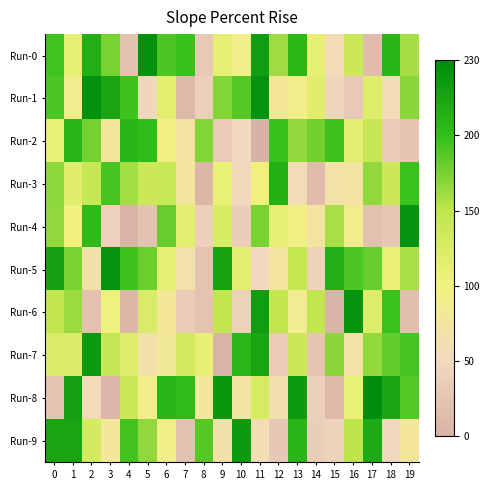

What is the maximum value shown in the chart?

-5226.3